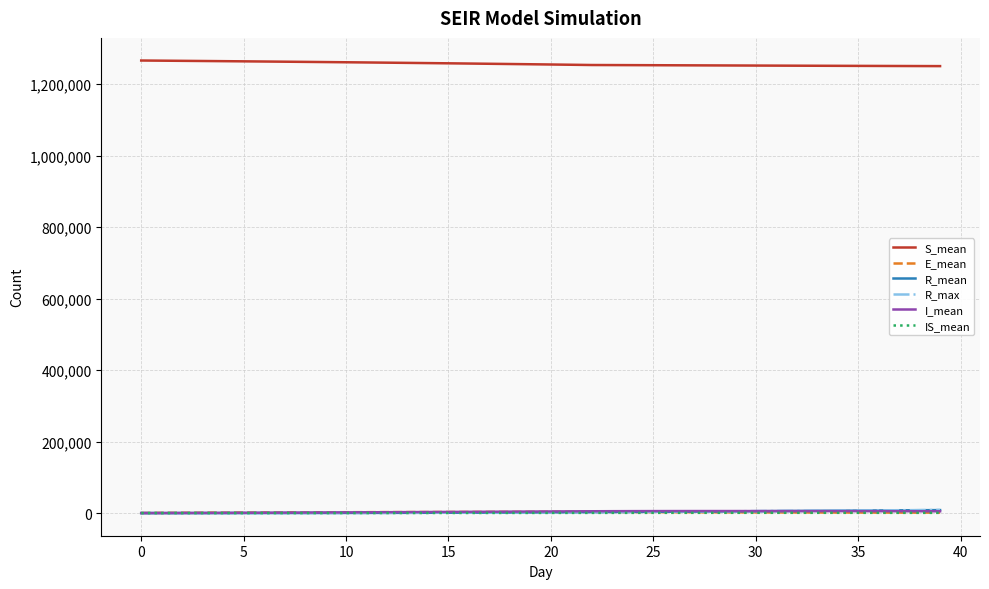

True or false: E_mean and S_mean cross at least once.

False